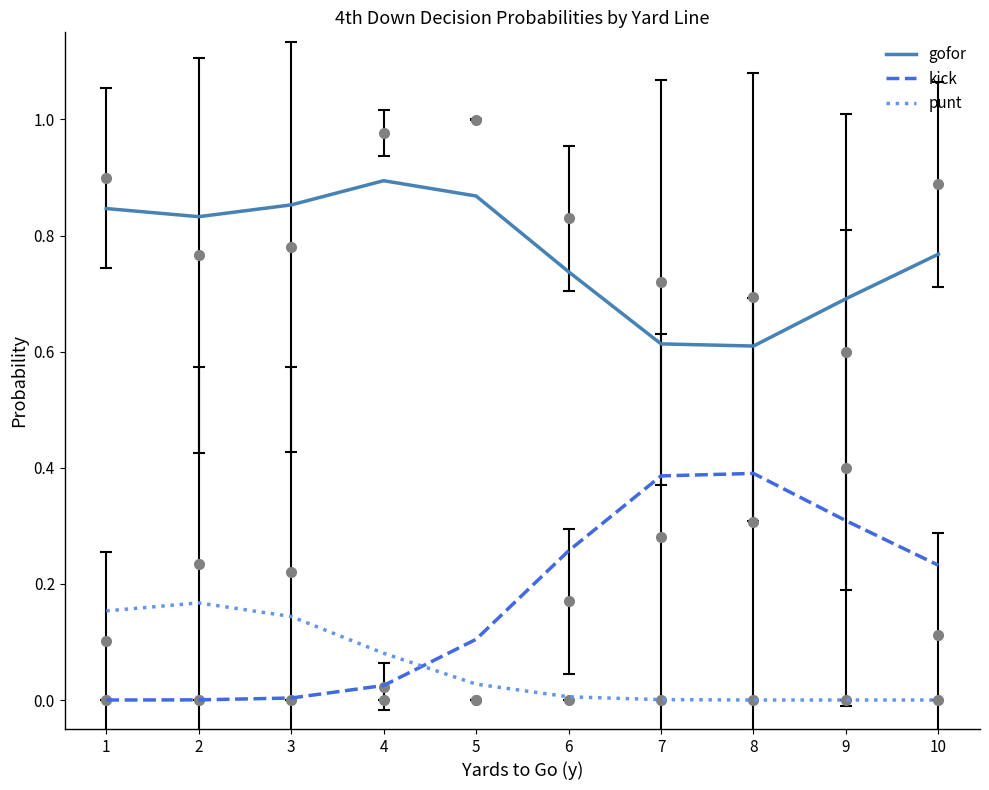

What is the value of the kick point at the 9th from the left?

0.3